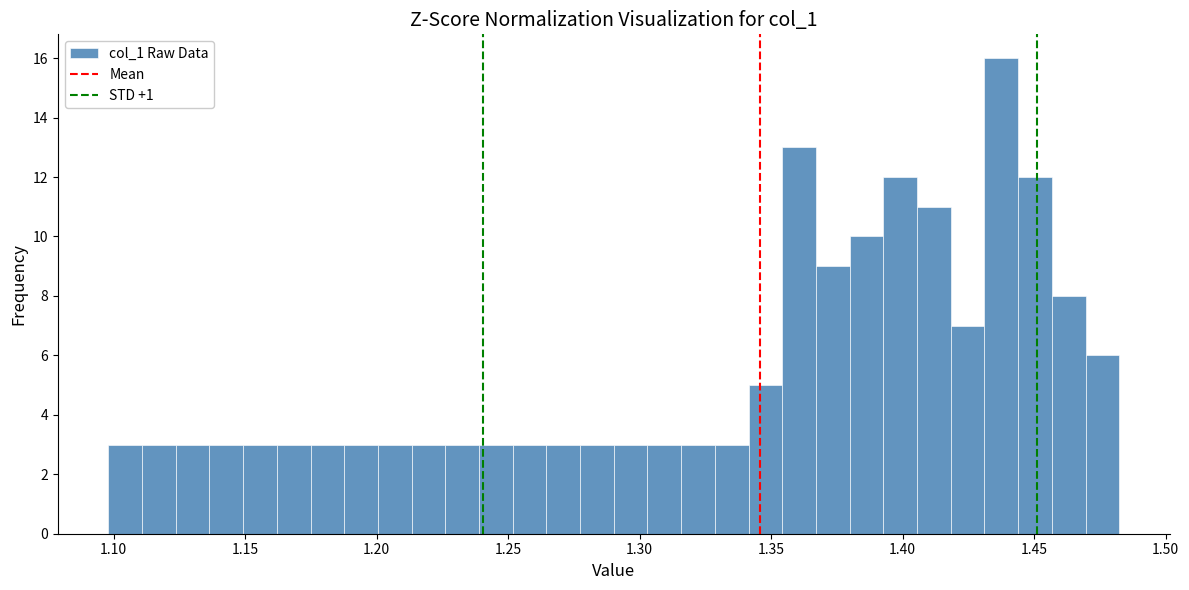

Around what value on the x-axis is the tallest bar? Give the approximate position of its centre, as read against the axis.

1.435